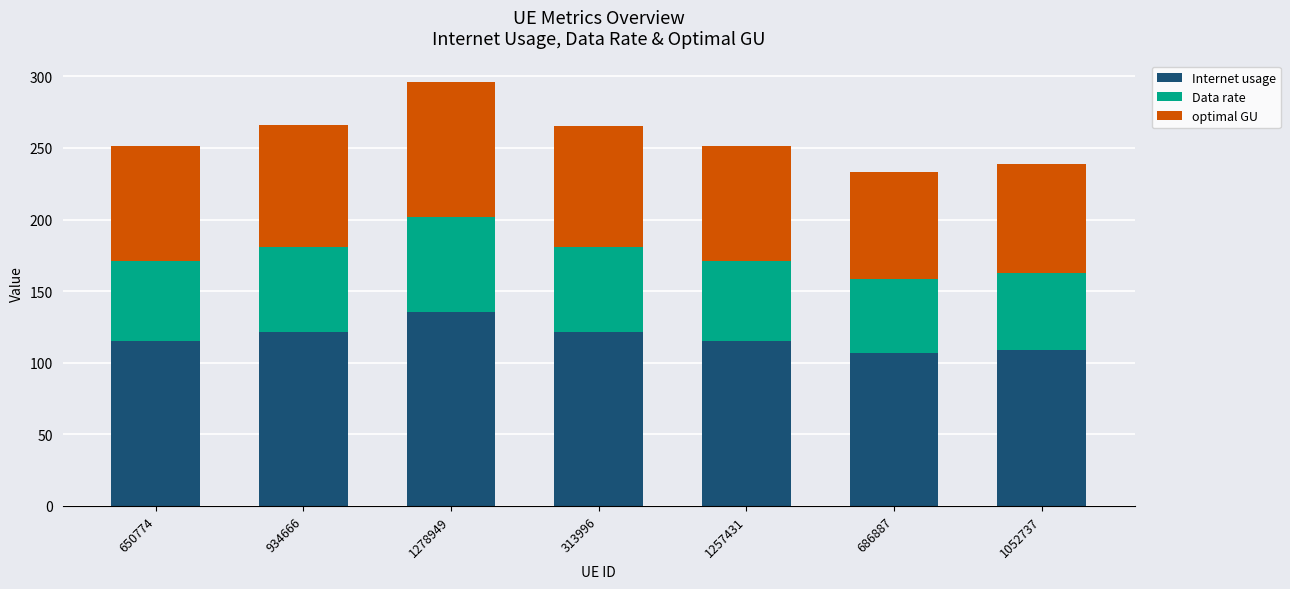

What is the minimum value for Internet usage?

106.5